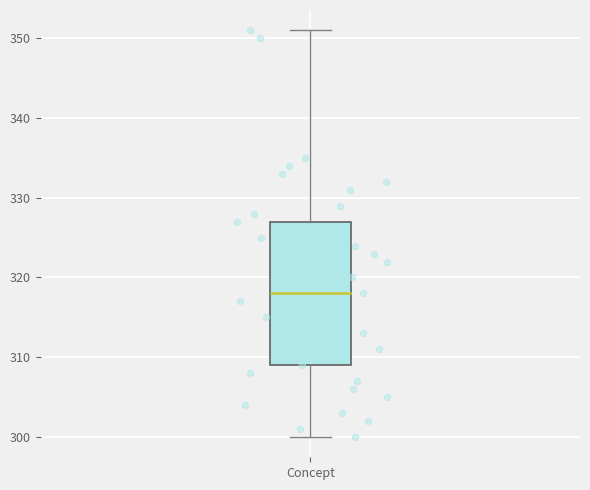

Transcribe this box plot: give where the median line is, the range the box spans, and where the two whiskers end, as read against the y-axis. The values are not printed on the chart, so give them approximately, as read against the axis.

median 318, box 309 to 327, whiskers 300 to 351